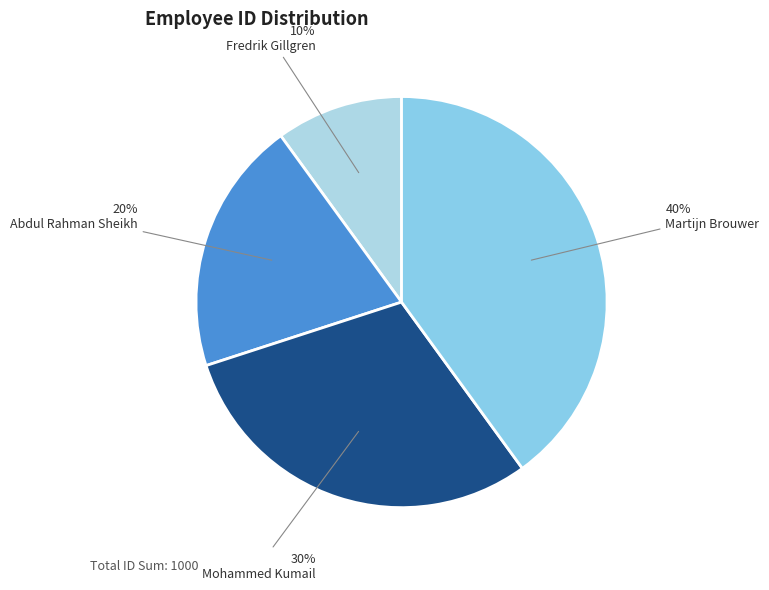

The Abdul Rahman Sheikh slice represents 27% of the pie. True or false?

False